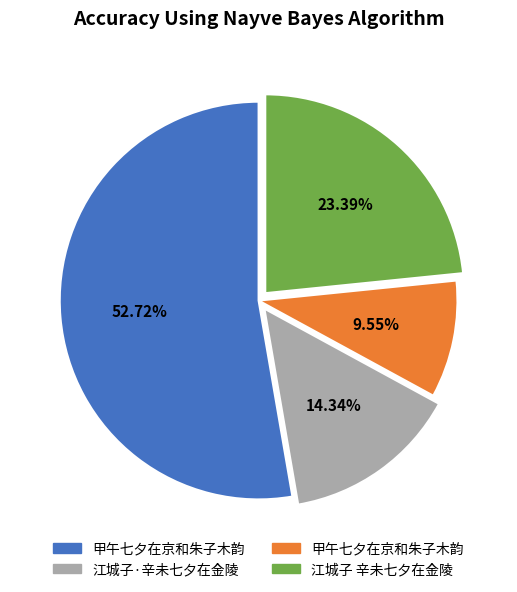

Does any single category account for the majority?

Yes